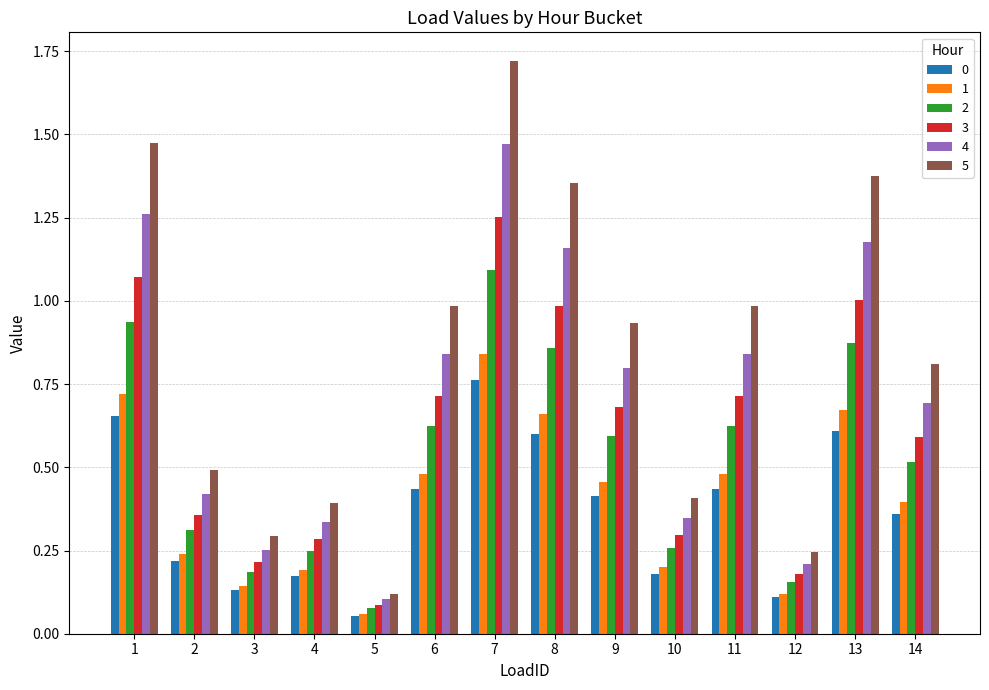

Count the number of categories in the chart.

14